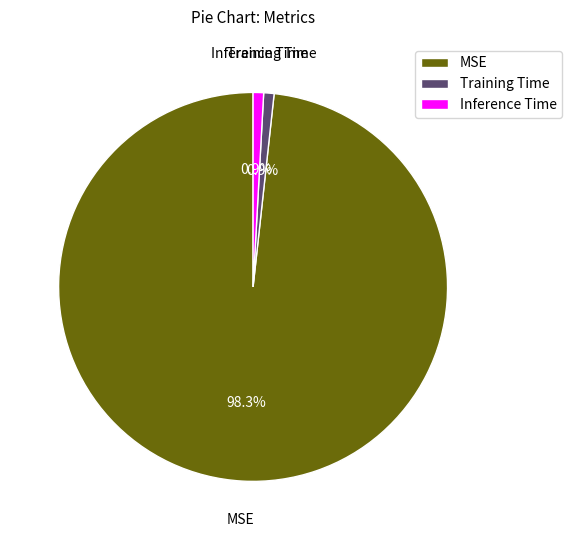

Count the number of slices in the pie.

3